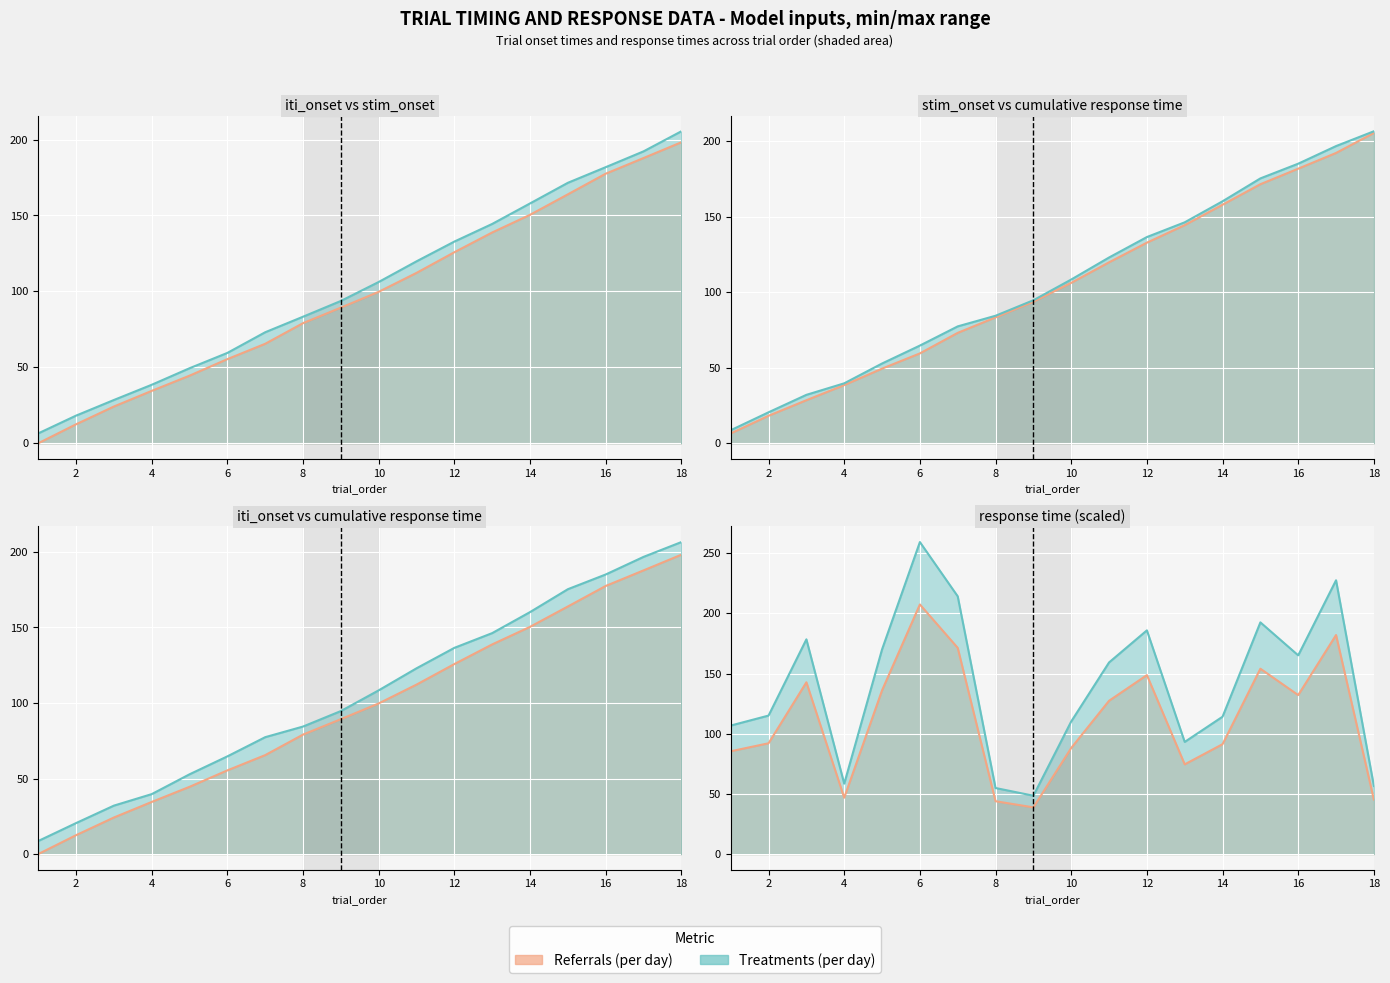

The cumulative response time series shows 79.7 at 16. True or false?

False